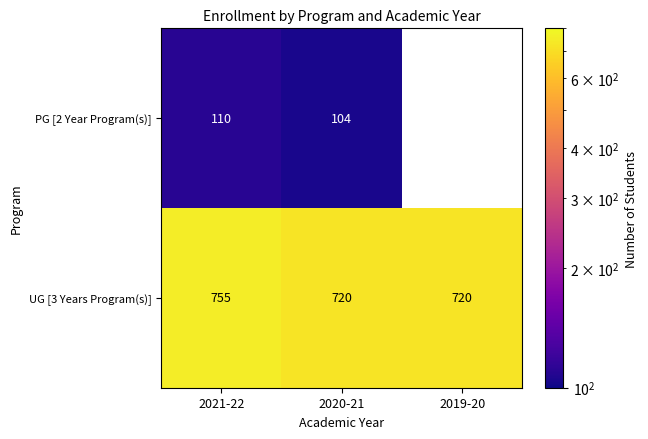

Count the number of categories in the chart.

3